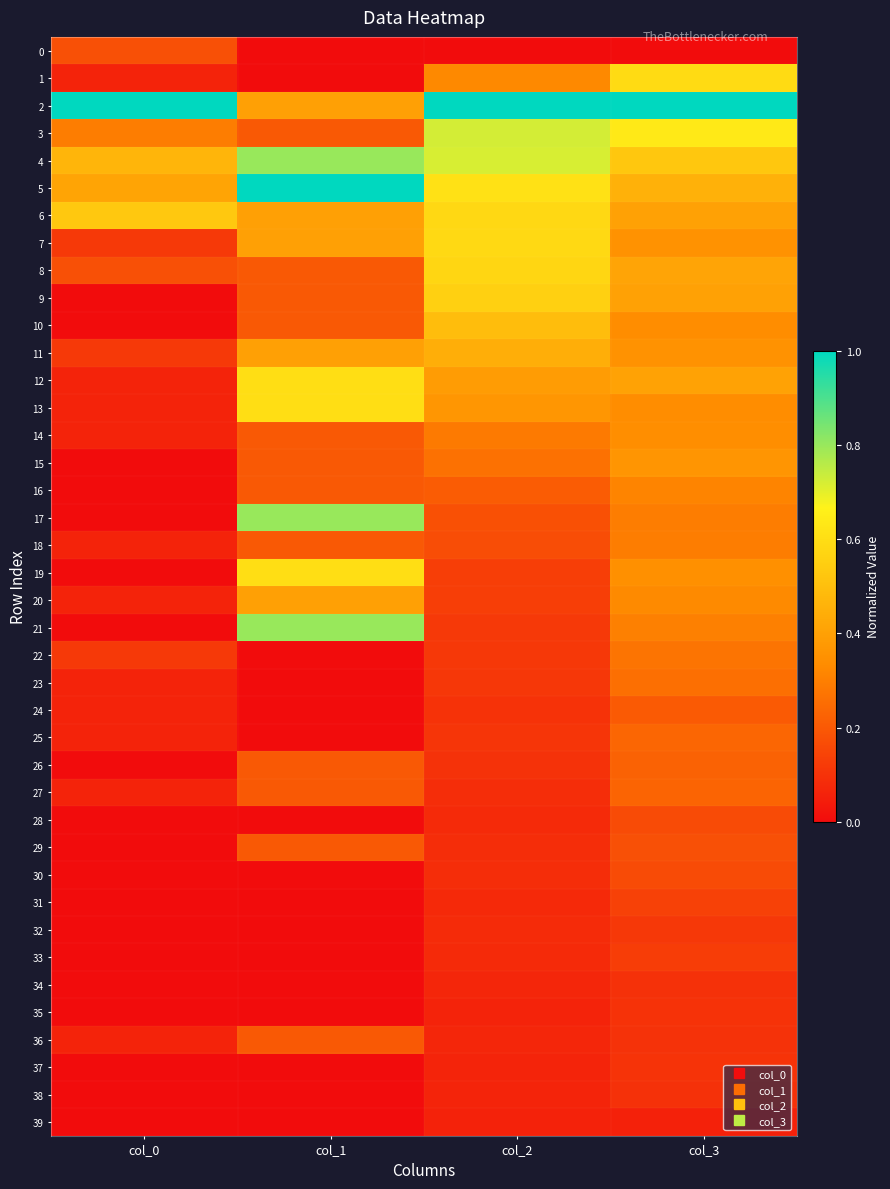

Which has a higher value, col_3 or col_2?

col_3